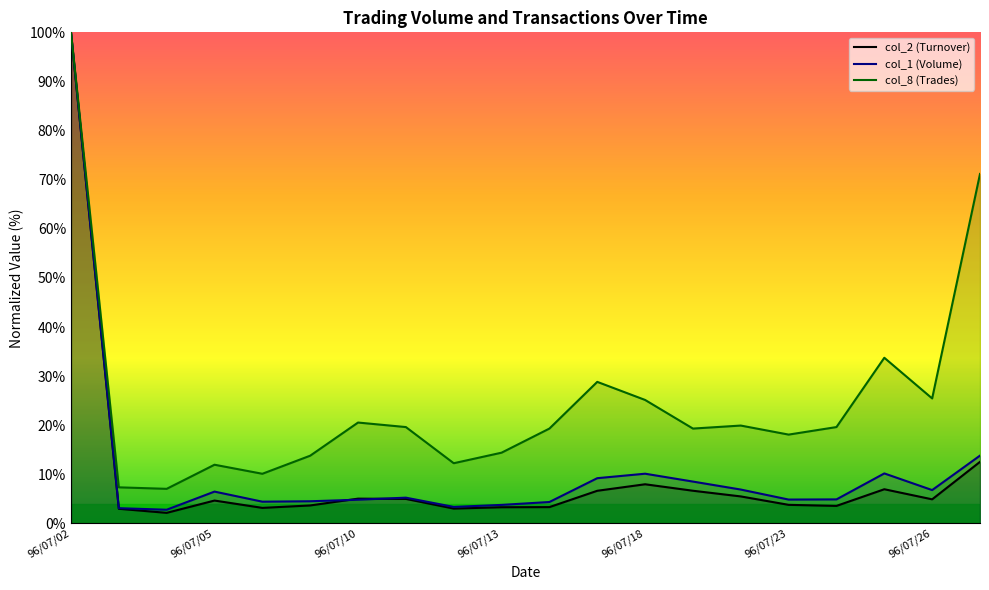

True or false: col_8 has more than 1 points higher than both neighbors.

True